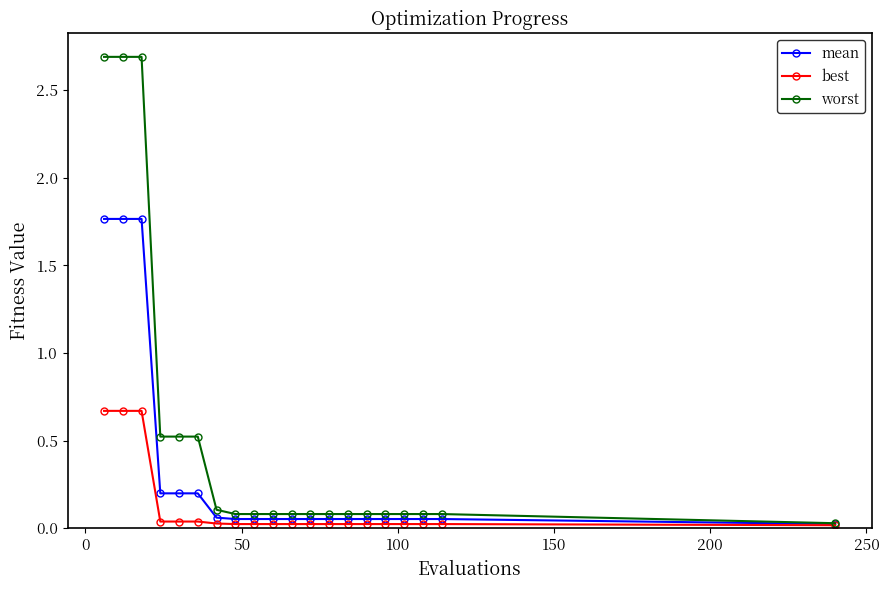

List the series in order of their peak value, lowest first.

best, mean, worst